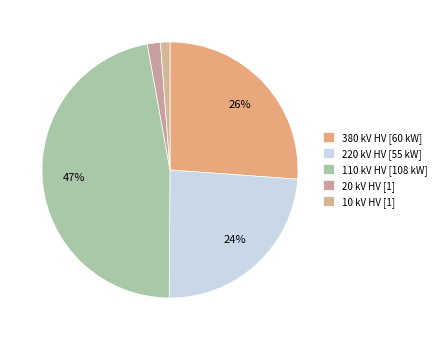

To the nearest percent, what is the difference between the largest and smallest slice percentages?

46%